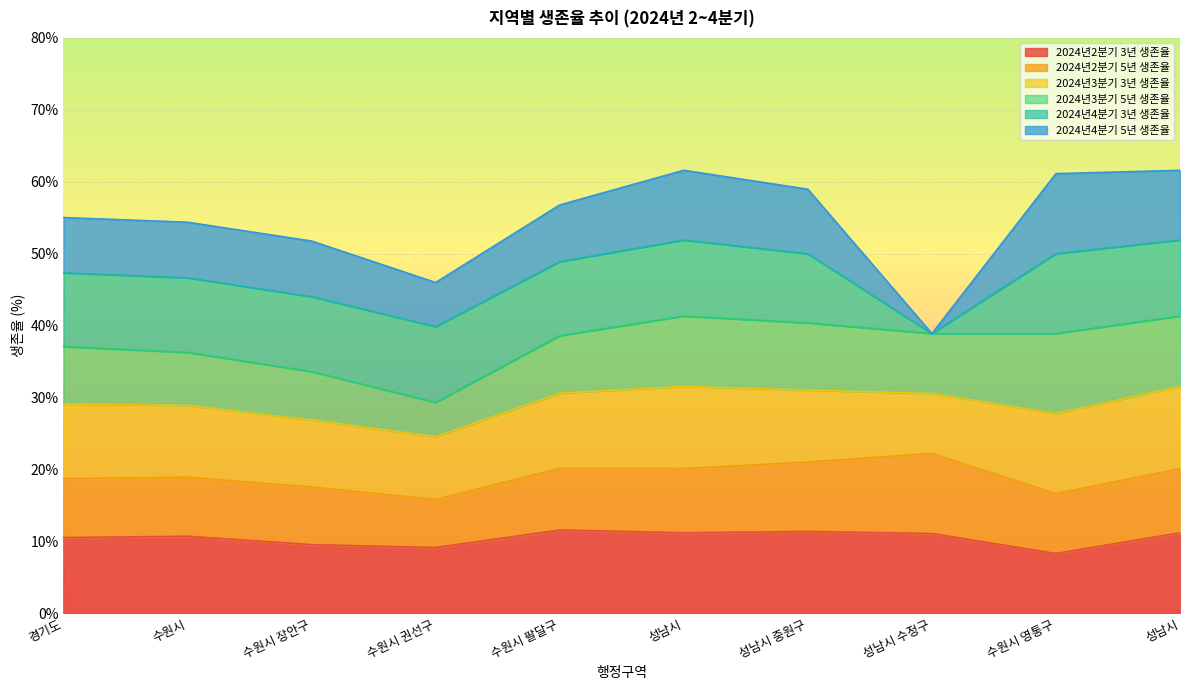

Rank the categories by 2024년2분기 5년 생존율 value from highest to lowest.

성남시 수정구, 성남시 중원구, 성남시, 성남시, 수원시 팔달구, 수원시 영통구, 경기도, 수원시, 수원시 장안구, 수원시 권선구